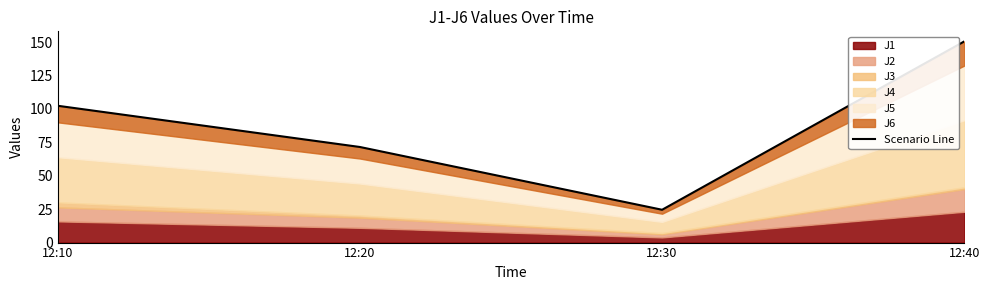

What is the difference between the values at 12:30 and 12:10?

77.8